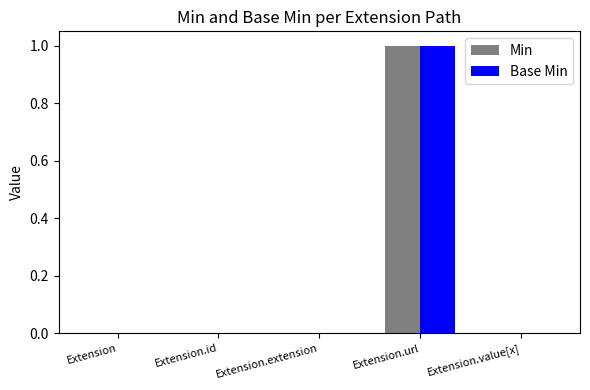

At which category is the sum across all series the highest?

Extension.url